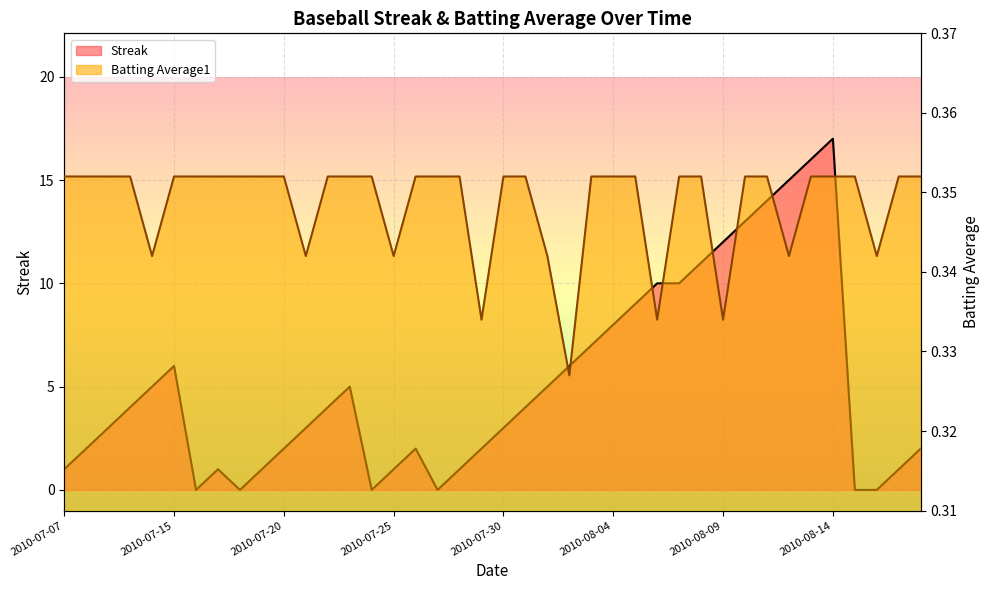

What is the difference between the Streak values at 2010-07-26 and 2010-08-11?

12.0